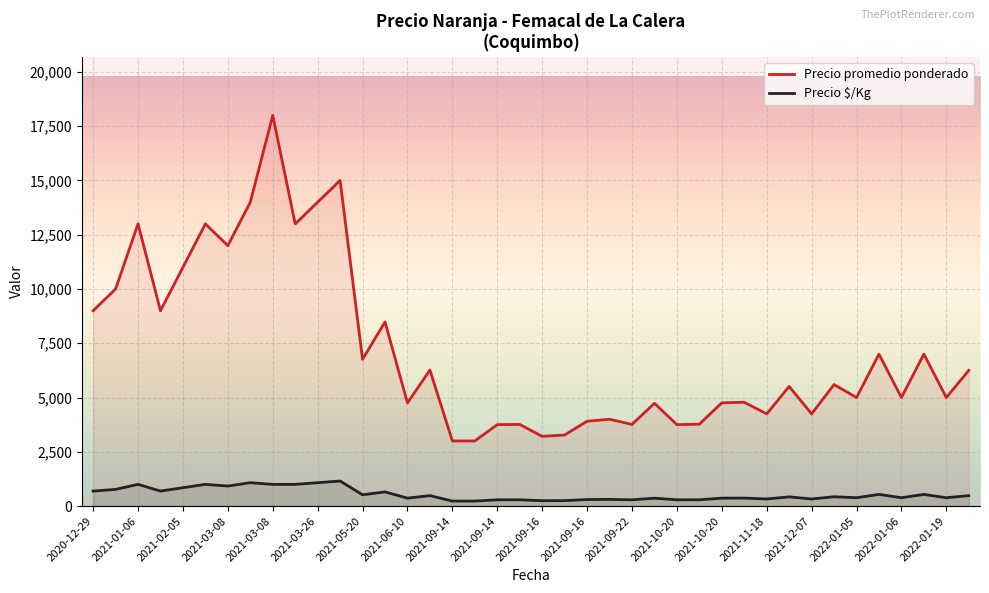

Read the Precio $/Kg value at 39, to the nearest 50.

500